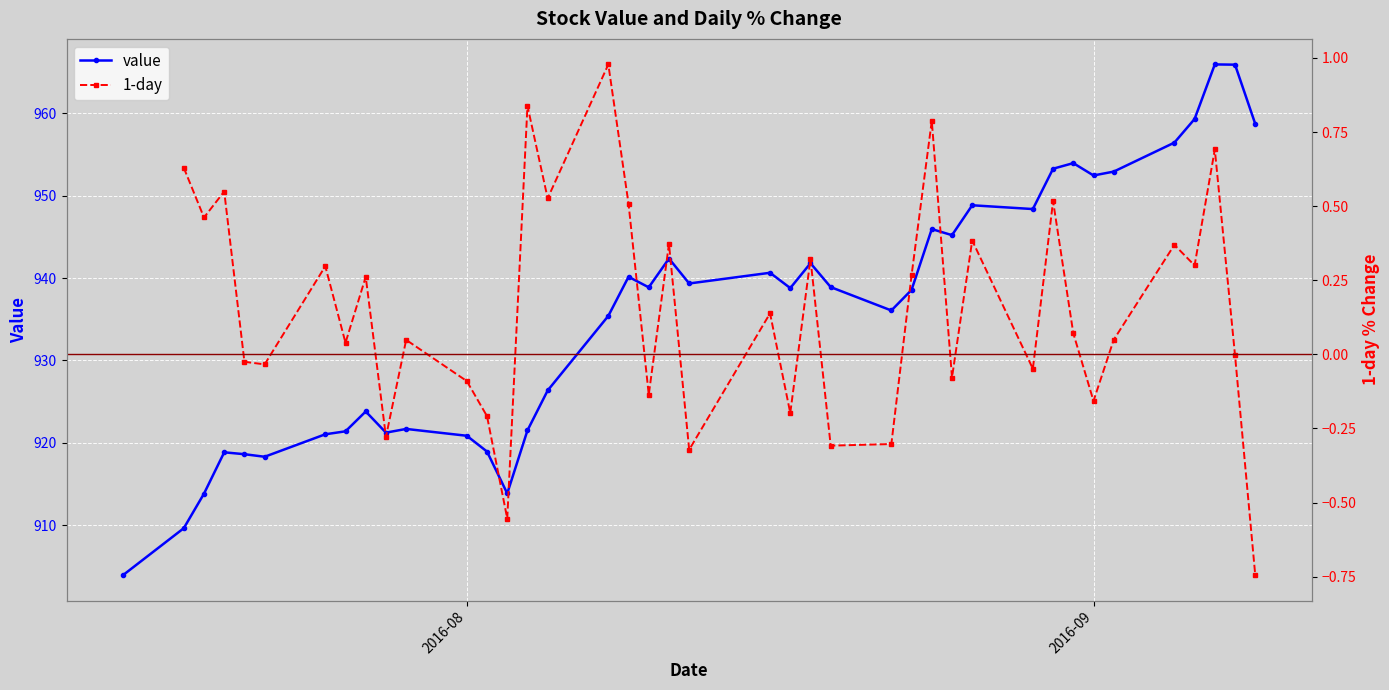

True or false: value has more than 2 interior local peaks.

True